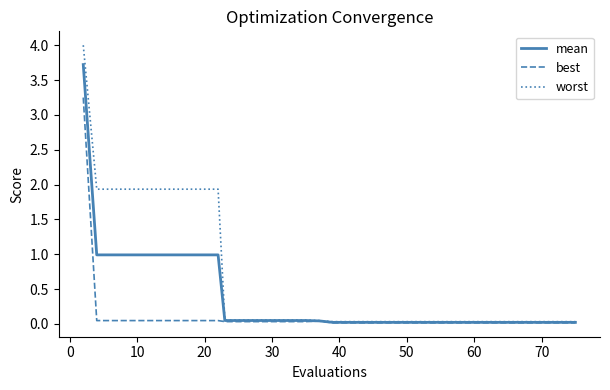

What is the maximum value shown in the chart?

4.0